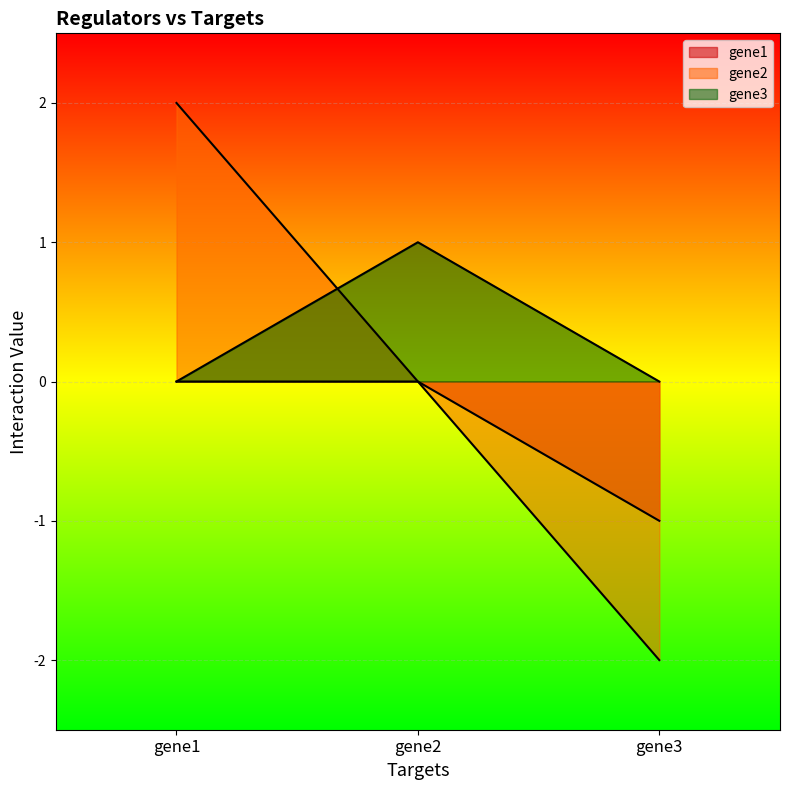

Reading right to left, extract all data points from this chart.

gene1: gene3=-1	gene2=0	gene1=0
gene2: gene3=-2	gene2=0	gene1=2
gene3: gene3=0	gene2=1	gene1=0